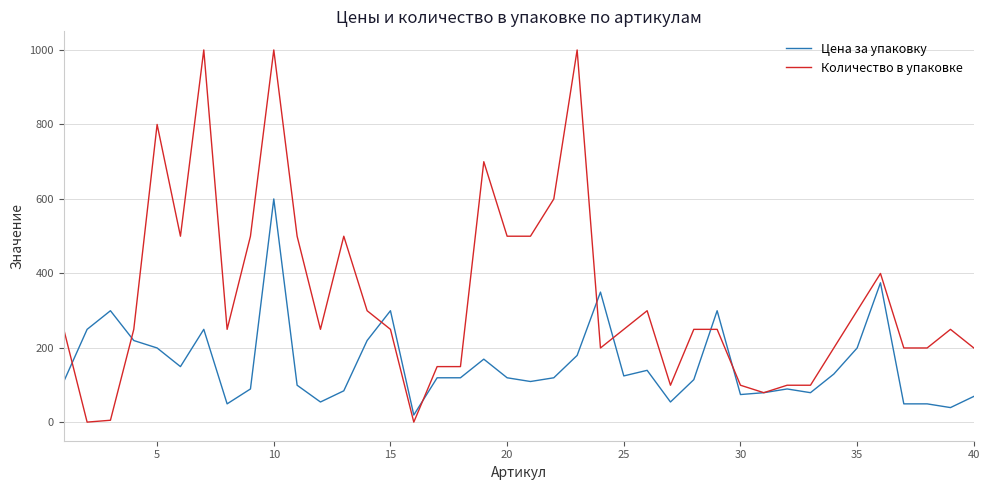

What is the maximum value for Количество в упаковке?

1000